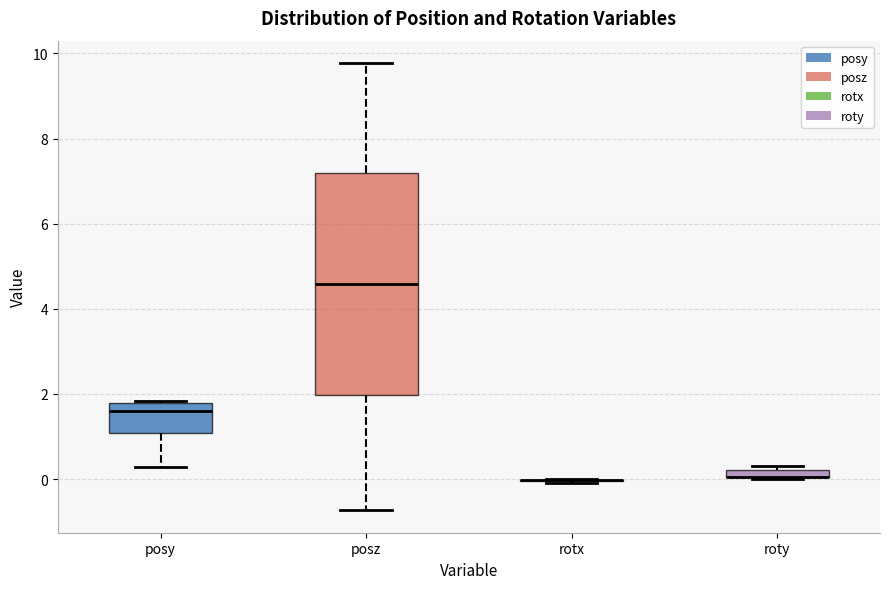

Where does the lower whisker of the box for posy end on the y-axis? The values are not printed on the chart, so give them approximately, as read against the axis.

0.2